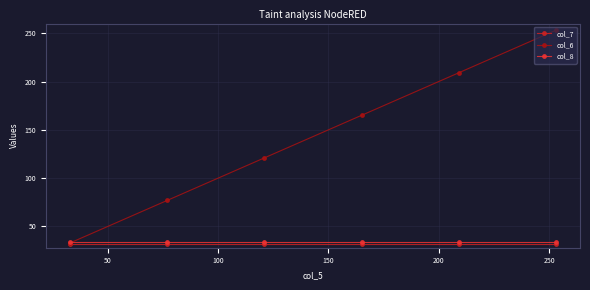

Which series has the widest spread of values?

col_6